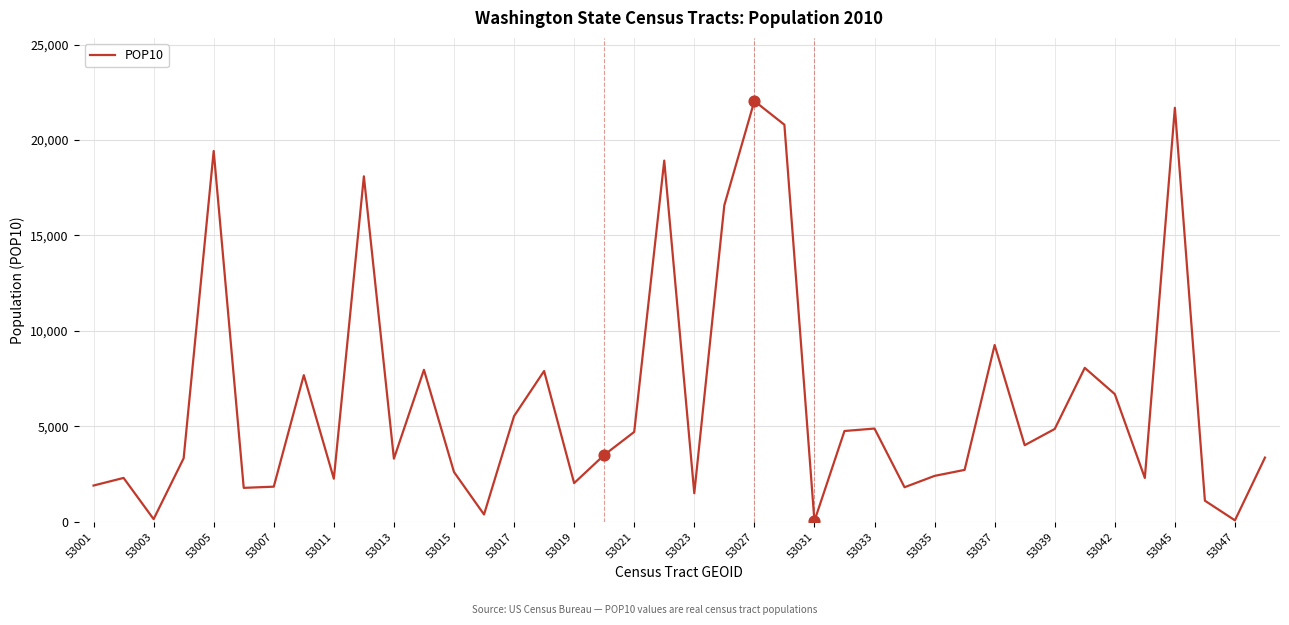

What is the maximum value shown in the chart?

22041